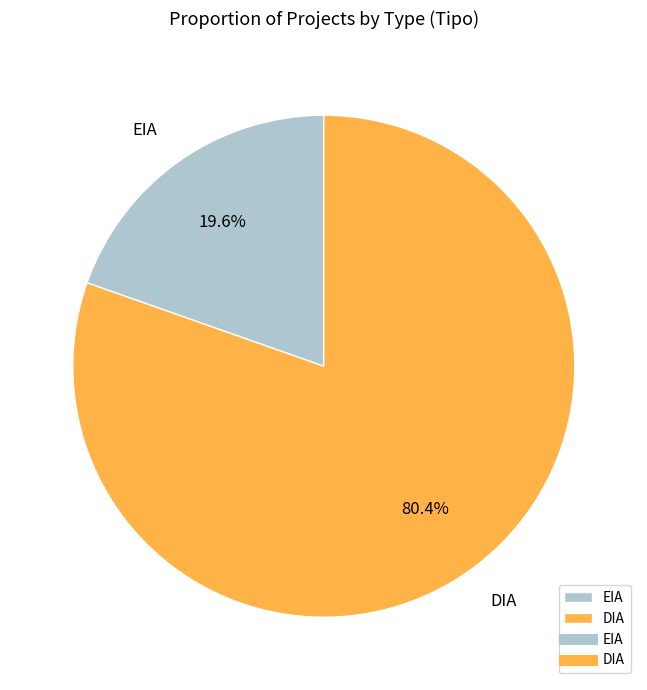

To the nearest percent, what percentage of the pie is EIA?

20%